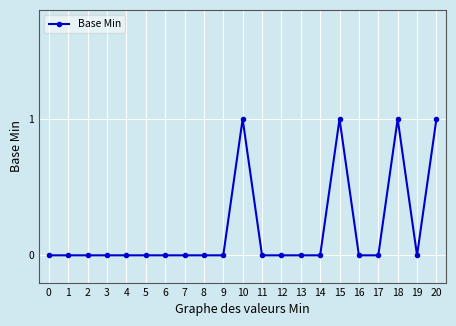

How many series are shown in this chart?

1